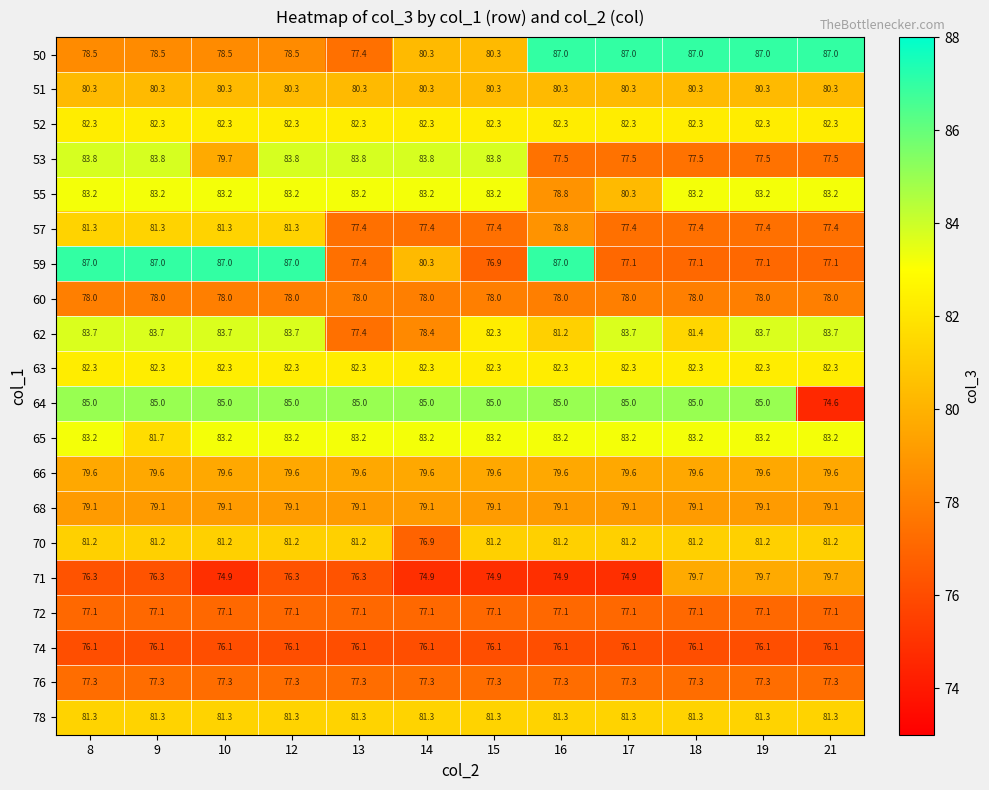

What is the total value across all series at 13?

1595.7